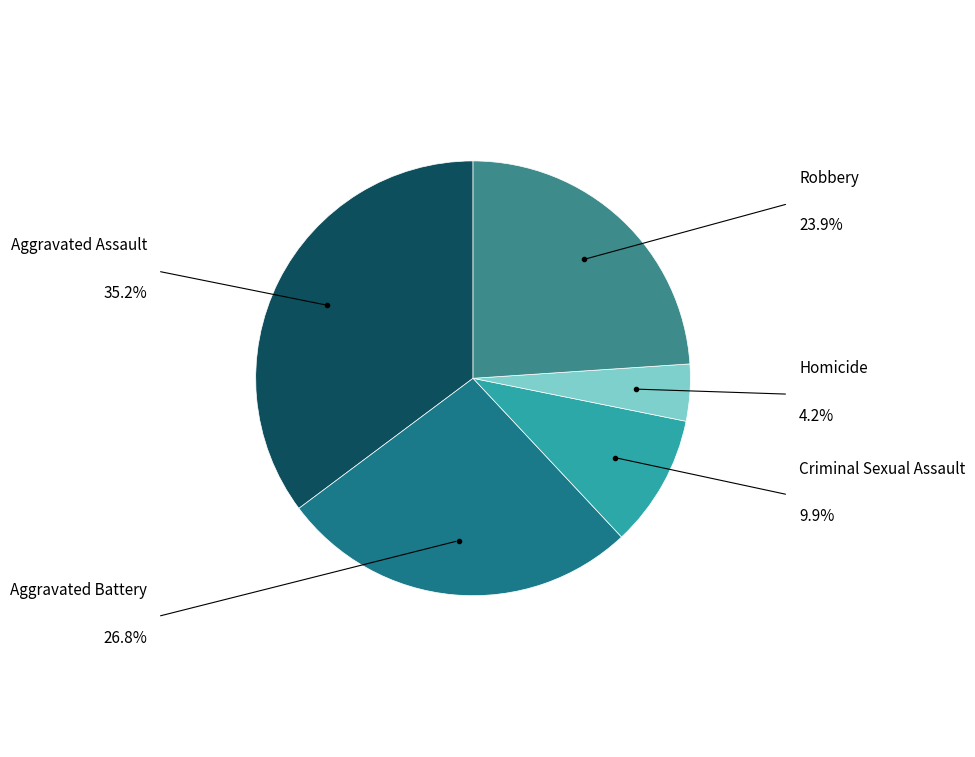

Does any single category account for the majority?

No